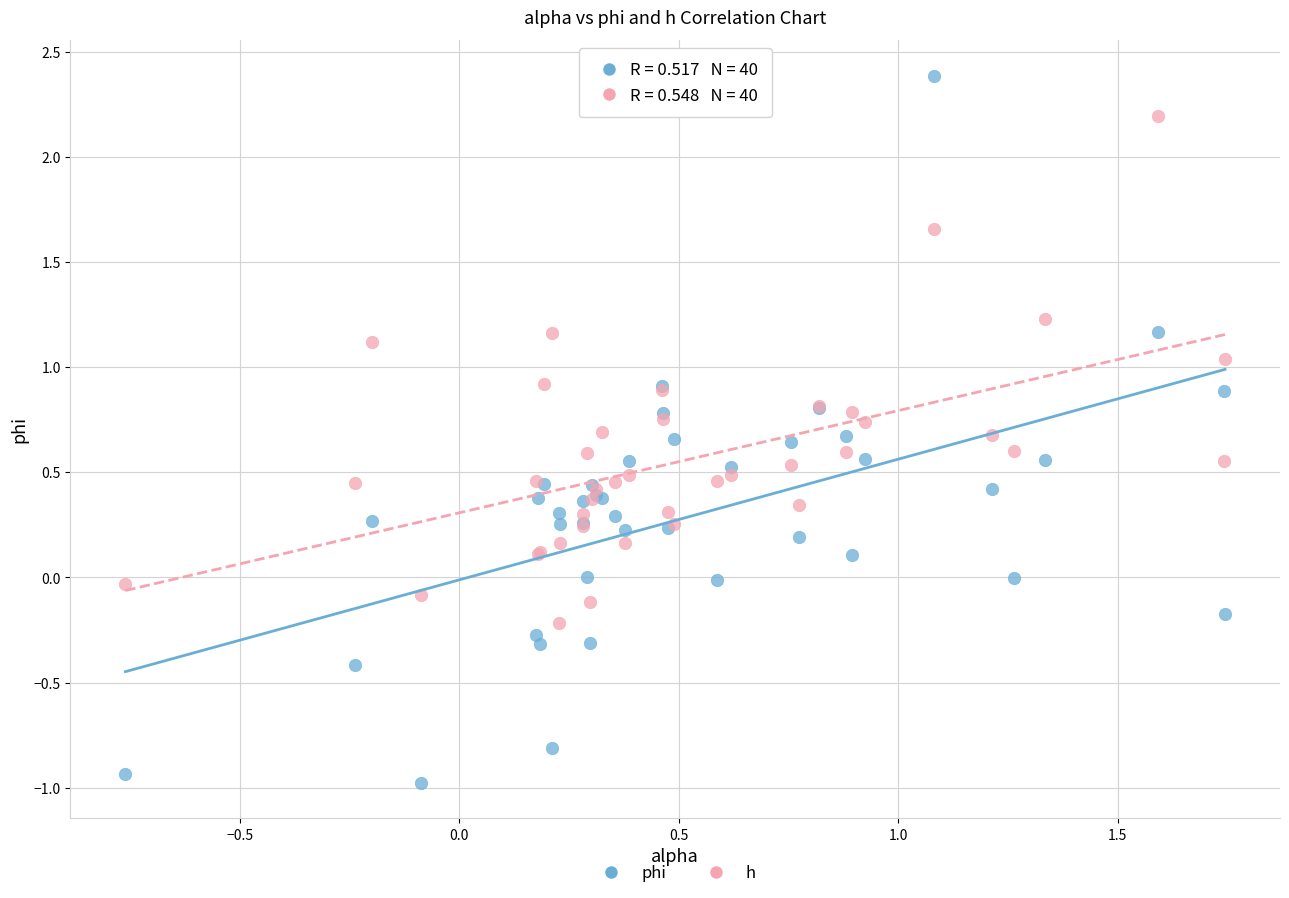

Which series has the widest spread of Y values?

phi